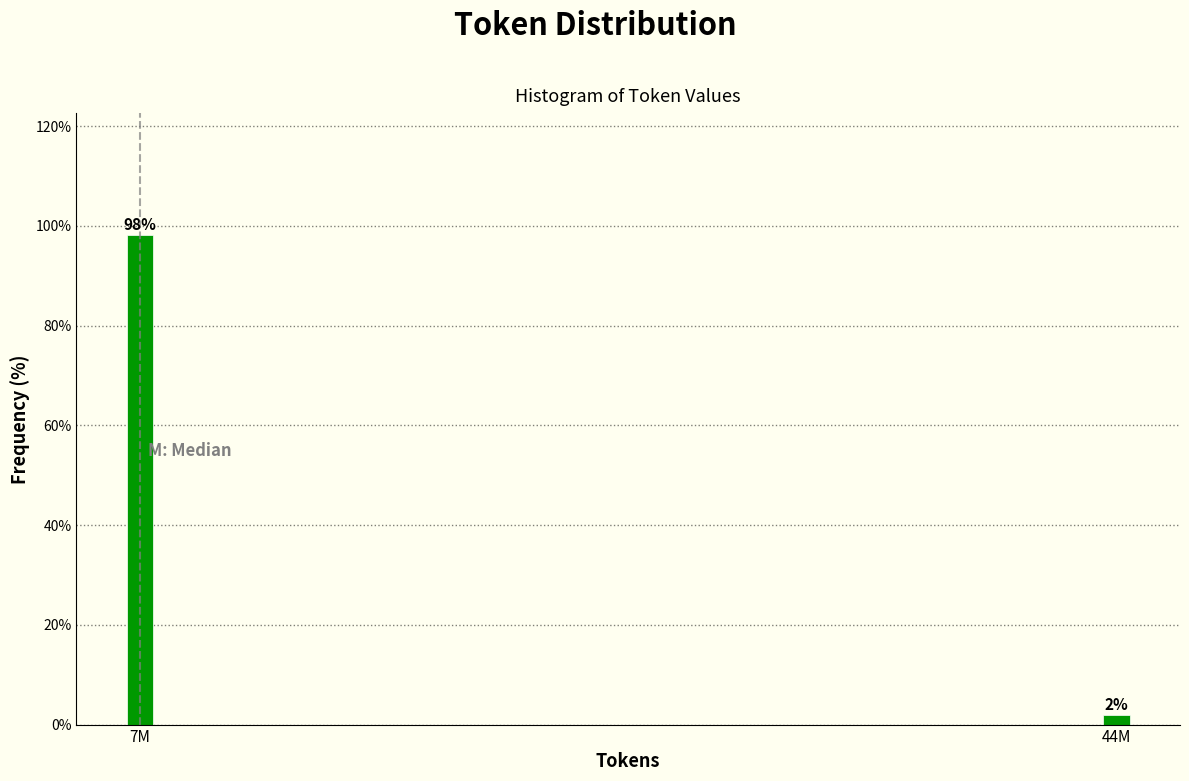

What is the greatest value displayed?

98.1